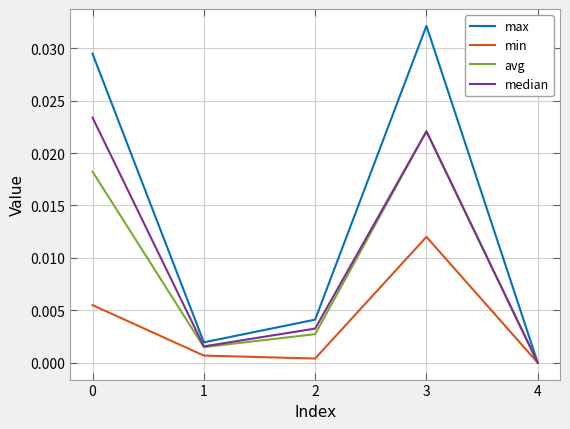

Which category has the highest value in the avg series?

3